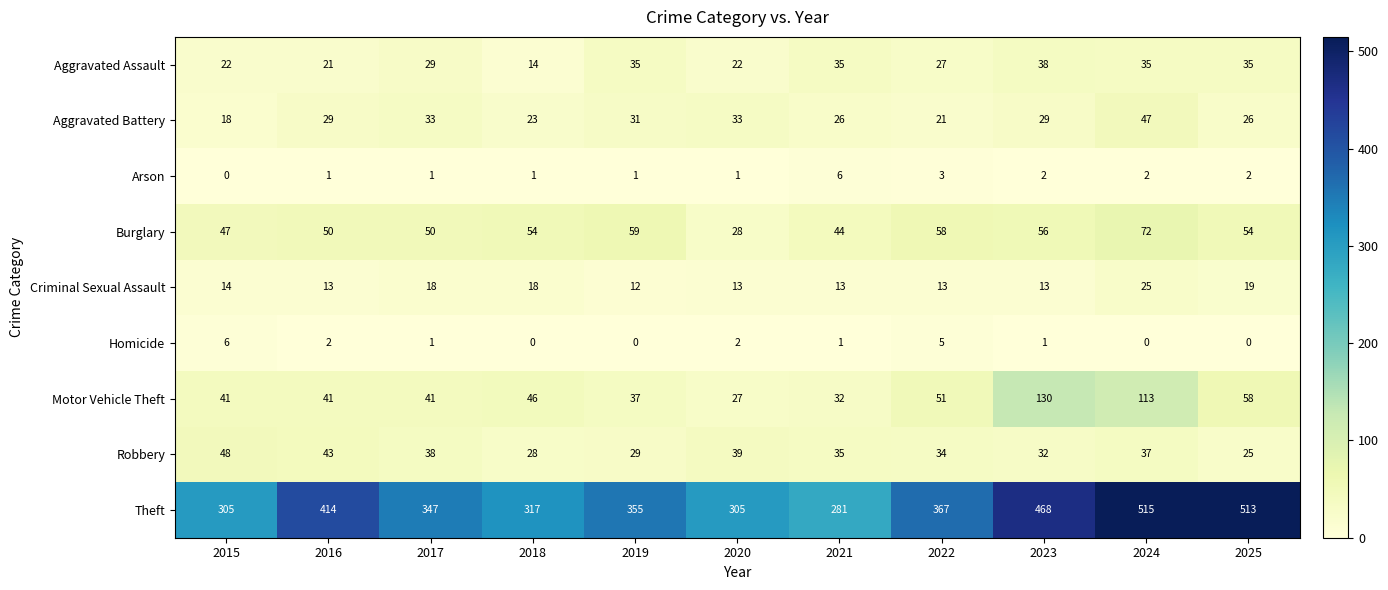

How many categories are shown in the chart?

11